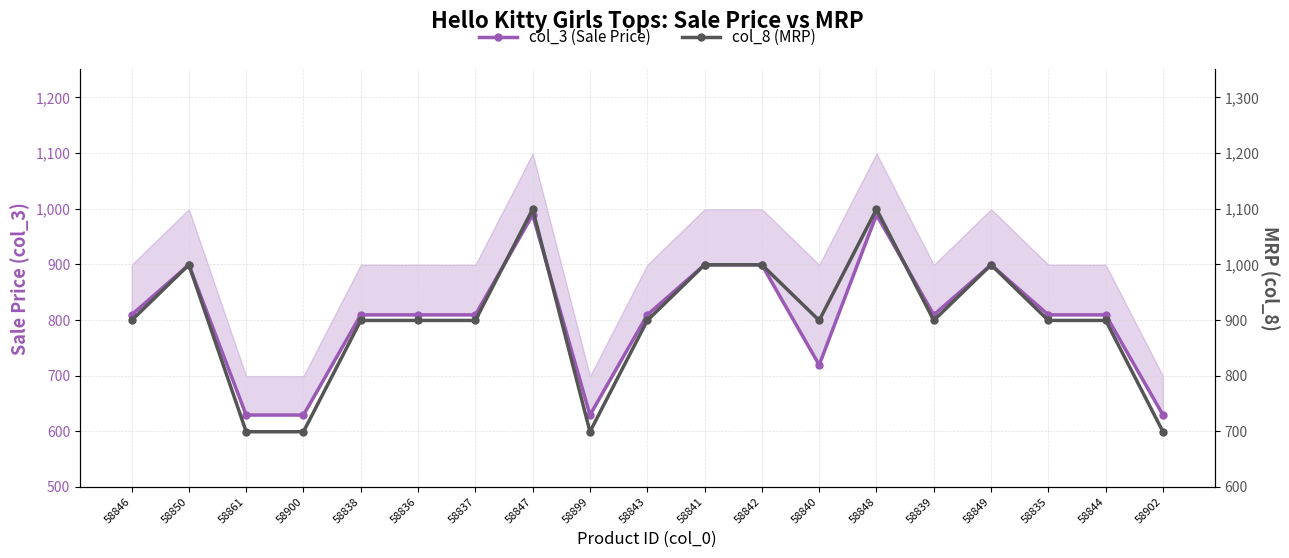

Is this an area chart (filled region under the line)?

No